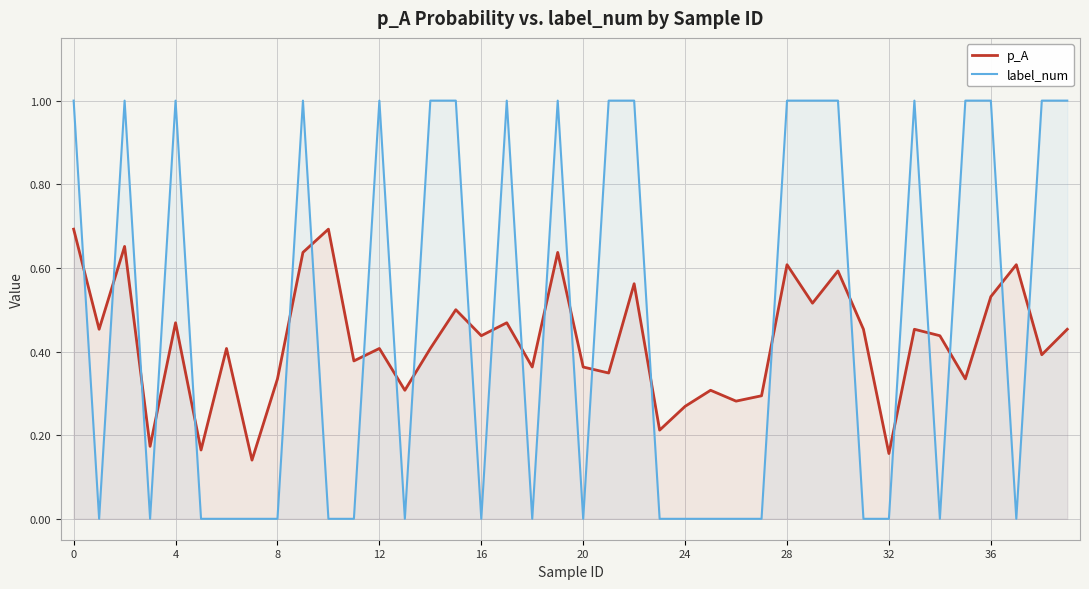

What is the sum of all label_num values?

19.0